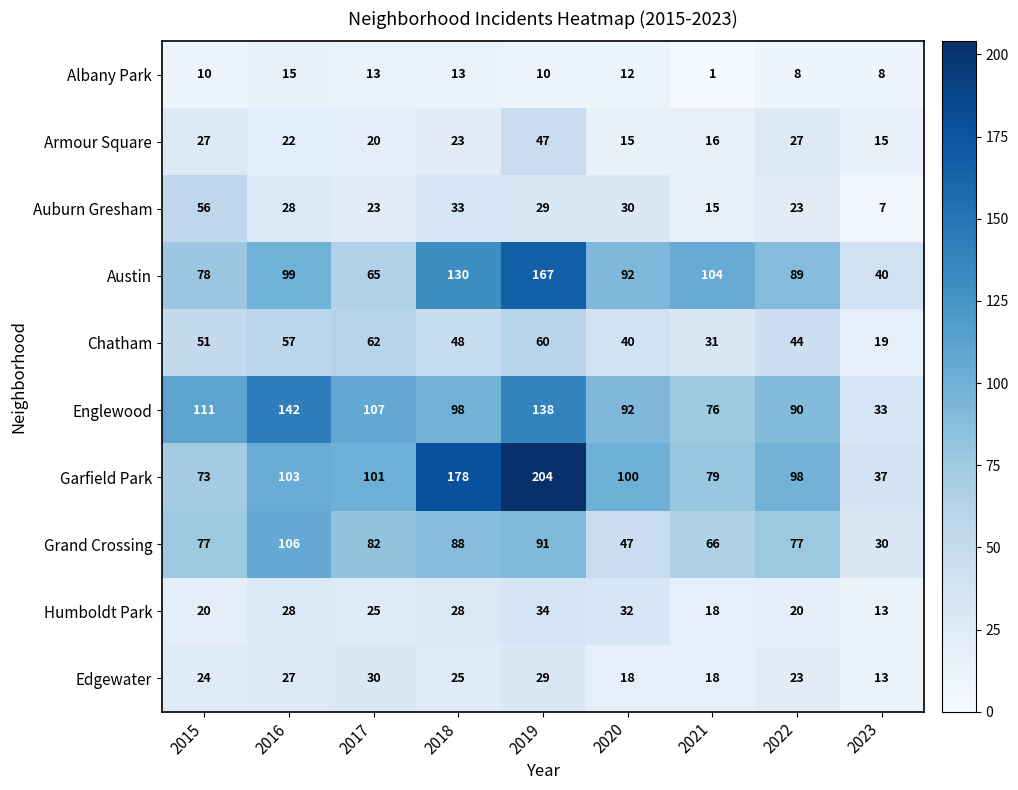

Which category has the highest value across all series?

2019